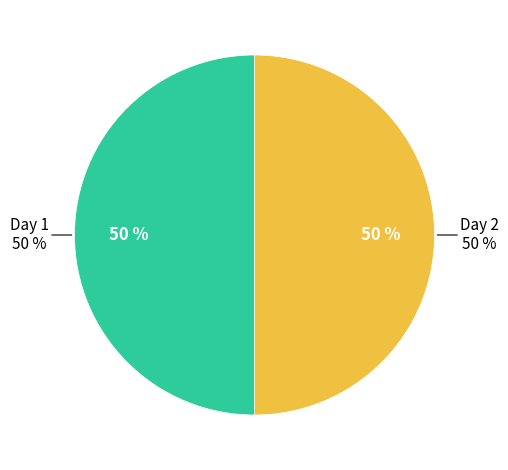

Which slice is the smallest?

Day 1